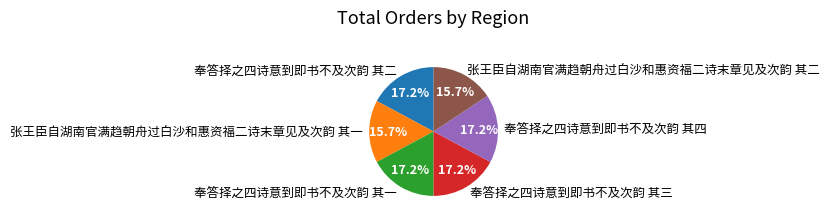

Approximately how many times larger is the value at 张王臣自湖南官满趋朝舟过白沙和惠资福二诗末章见及次韵 其二 compared to 奉答择之四诗意到即书不及次韵 其四?

0.9